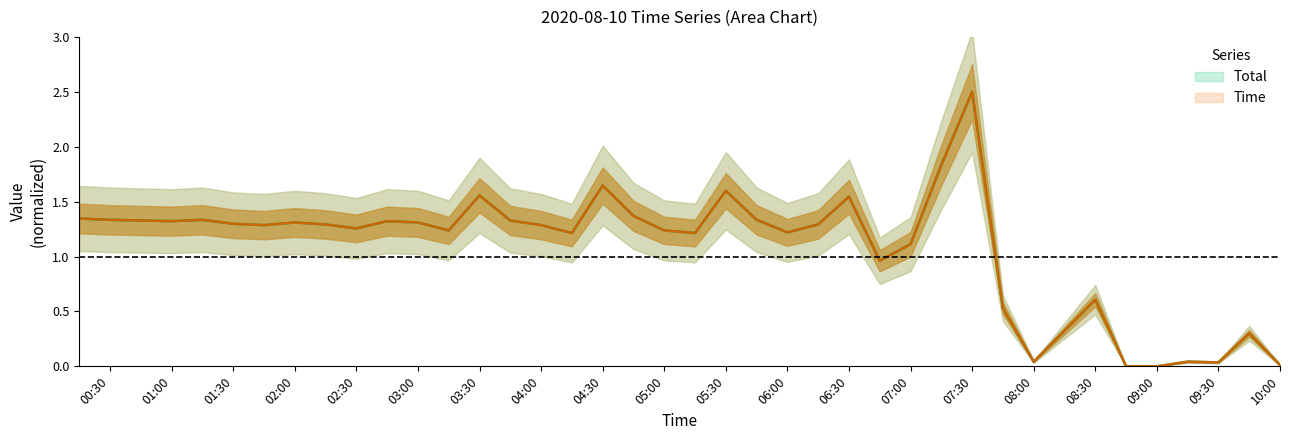

What are all the series names shown in the legend?

Time, Total